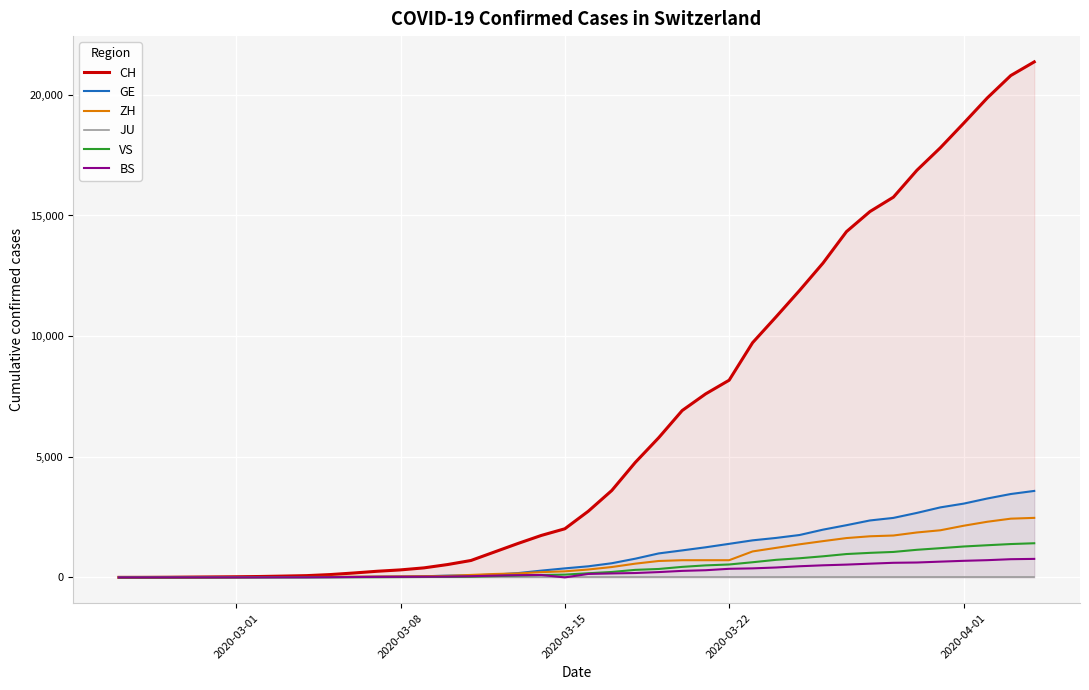

Reading left to right, what are all the values shown in this chart?

CH: 1	2	6	13	20	27	37	54	73	117	182	254	311	395	532	701	1053	1405	1740	2015	2743	3602	4764	5790	6916	7606	8173	9728	10799	11891	13027	14331	15163	15760	16873	17807	18830	19872	20800	21366
GE: 0	1	1	4	6	8	8	11	11	15	19	30	38	47	73	84	114	178	281	374	460	587	775	994	1119	1248	1391	1536	1636	1757	1979	2164	2360	2466	2673	2902	3059	3270	3456	3584
ZH: 1	2	2	2	6	7	11	14	16	24	30	35	41	50	63	102	141	164	219	251	327	430	569	680	712	712	712	1076	1224	1371	1503	1630	1704	1736	1862	1953	2142	2306	2434	2467
JU: 0	0	0	0	0	0	0	0	0	0	0	0	0	0	0	0	0	0	0	0	0	0	0	0	0	0	0	0	0	0	0	0	0	0	0	0	0	0	0	0
VS: 0	0	0	1	1	2	3	3	4	5	6	7	12	17	22	30	53	76	98	115	172	225	312	349	436	498	535	628	728	793	874	968	1017	1055	1144	1211	1281	1333	1382	1415
BS: 0	0	1	1	1	1	1	3	3	8	15	21	24	28	33	49	73	92	100	0	143	164	181	220	270	297	356	374	410	462	501	530	569	605	617	653	687	714	754	767